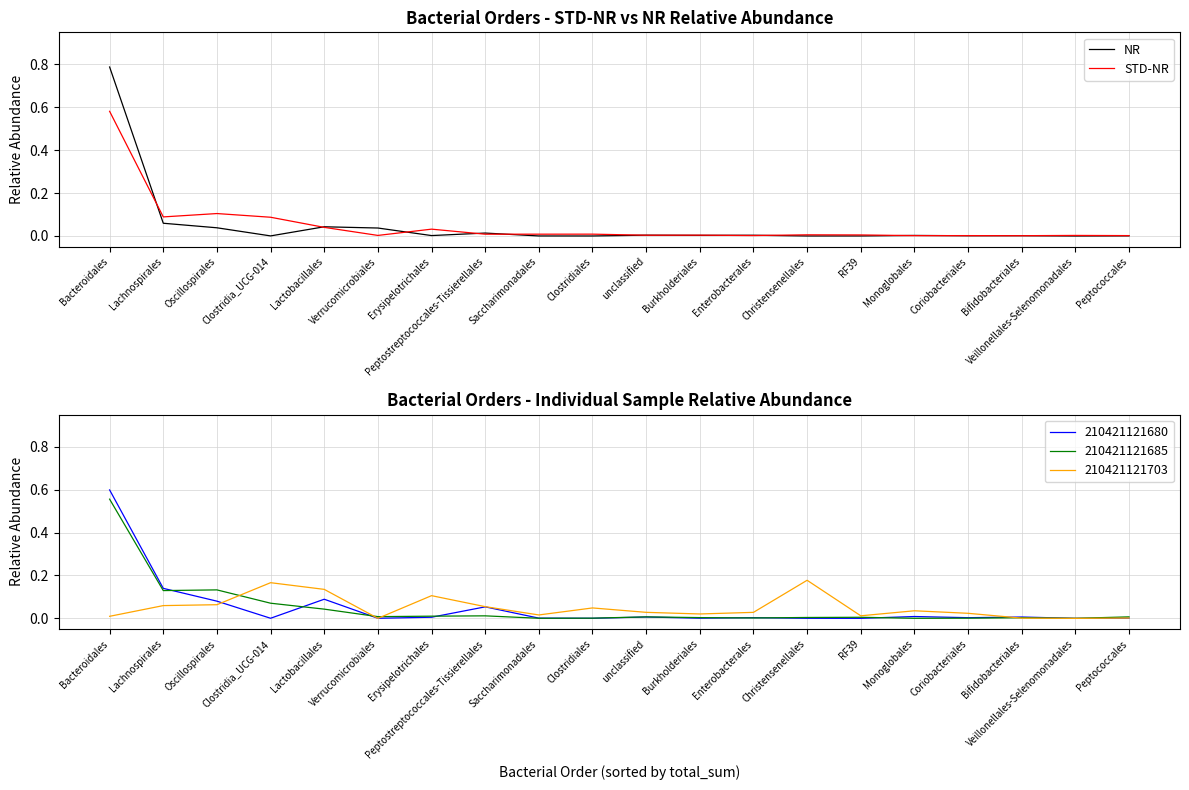

Where do STD-NR and NR first cross each other?

Bacteroidales and Lachnospirales